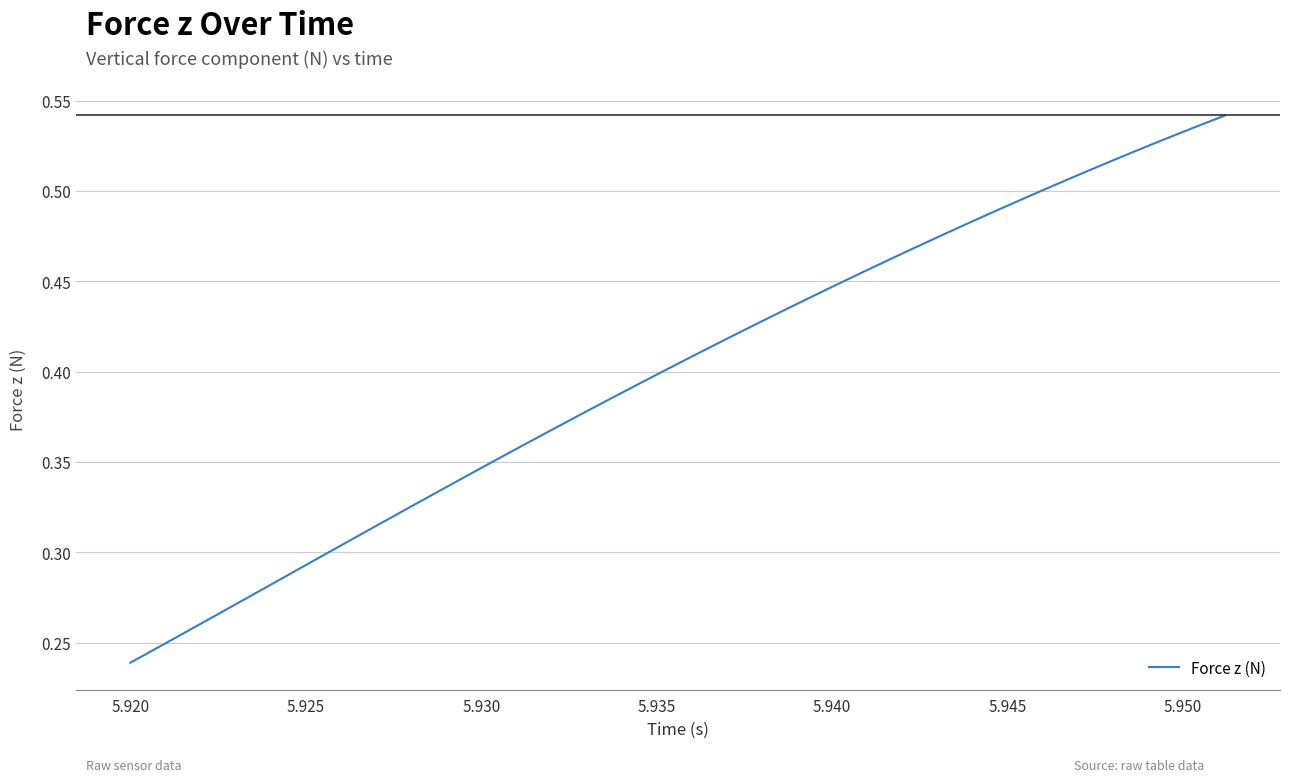

Reading left to right, what are all the values shown in this chart?

0.2	0.2	0.3	0.3	0.3	0.3	0.3	0.3	0.3	0.3	0.3	0.3	0.3	0.4	0.4	0.4	0.4	0.4	0.4	0.4	0.4	0.4	0.4	0.4	0.4	0.4	0.5	0.5	0.5	0.5	0.5	0.5	0.5	0.5	0.5	0.5	0.5	0.5	0.5	0.5